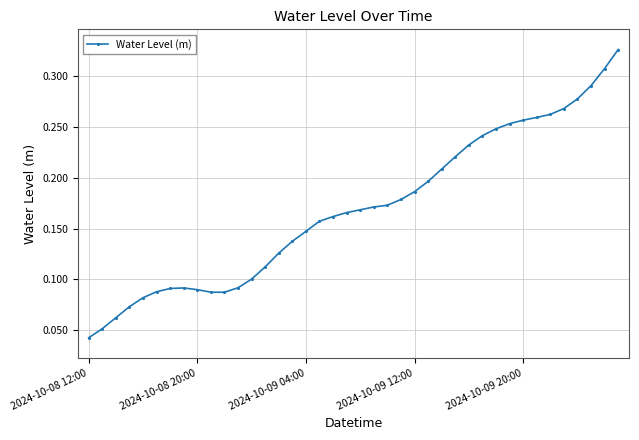

How many values are between 0 and 1?

40